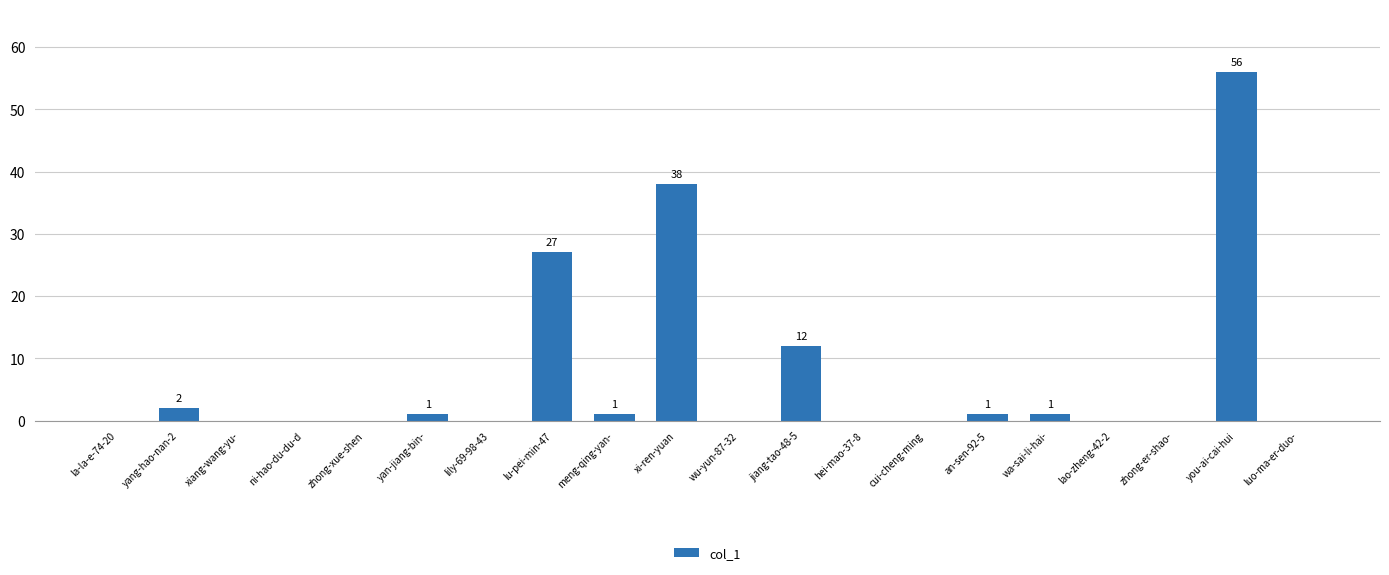

What is the greatest value displayed?

56